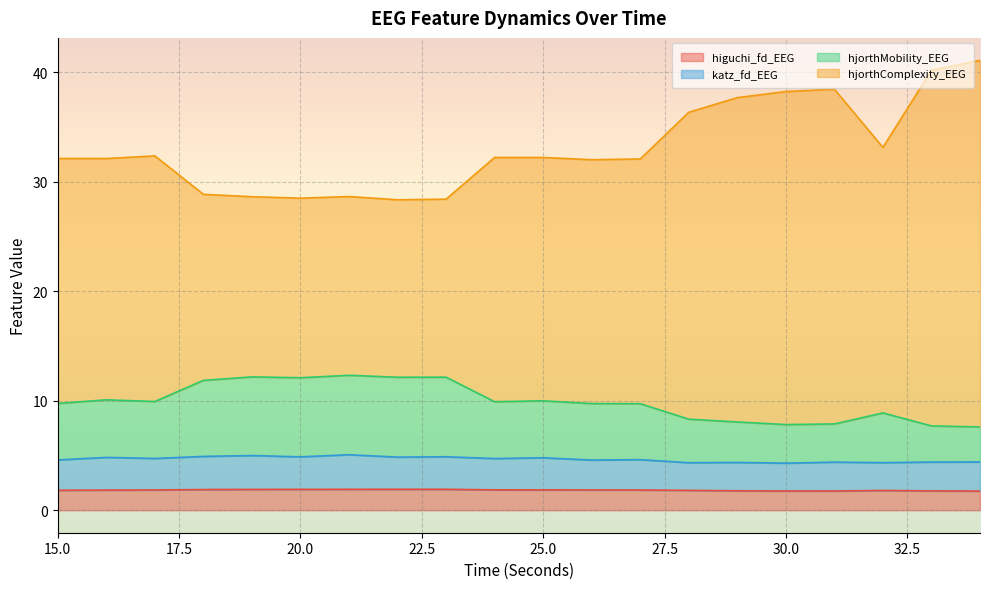

Which series has the largest total across all categories?

hjorthComplexity_EEG